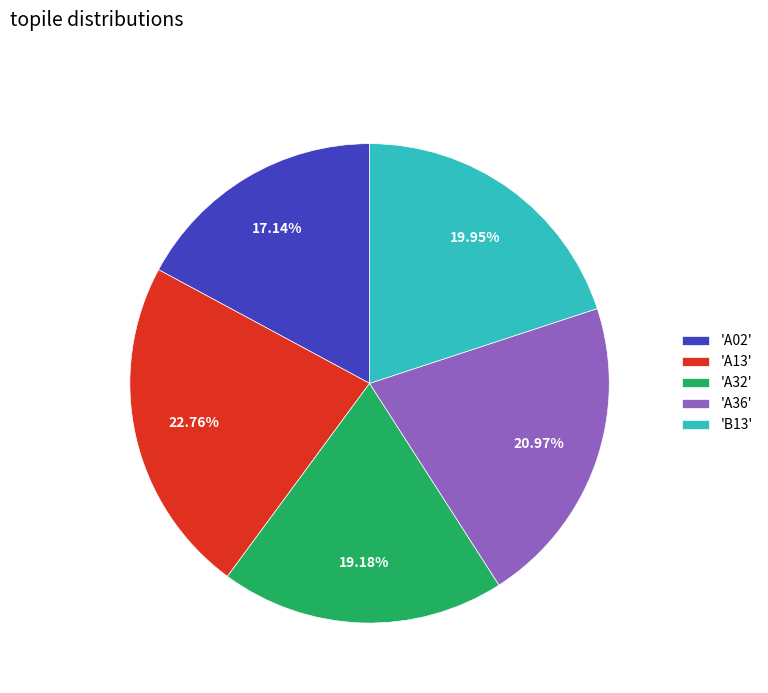

Rank the categories by value from highest to lowest.

'A13', 'A36', 'B13', 'A32', 'A02'